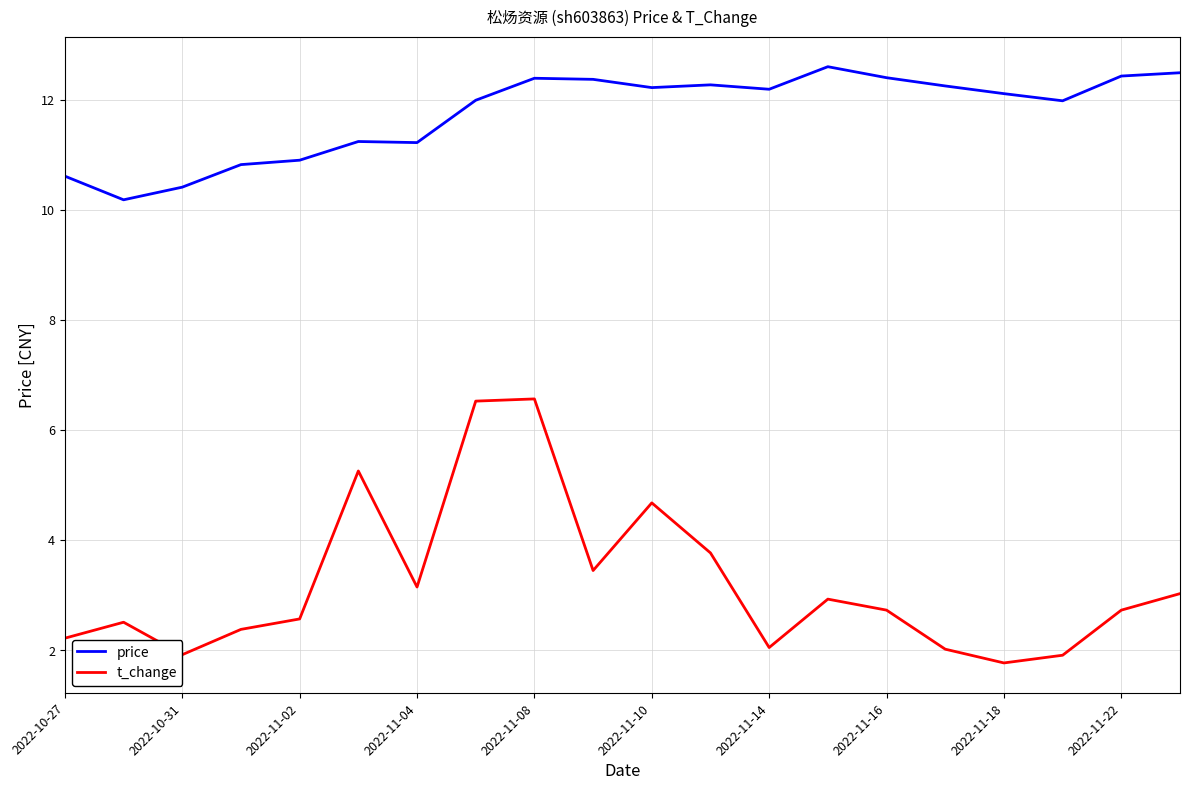

What is the maximum value shown in the chart?

12.6